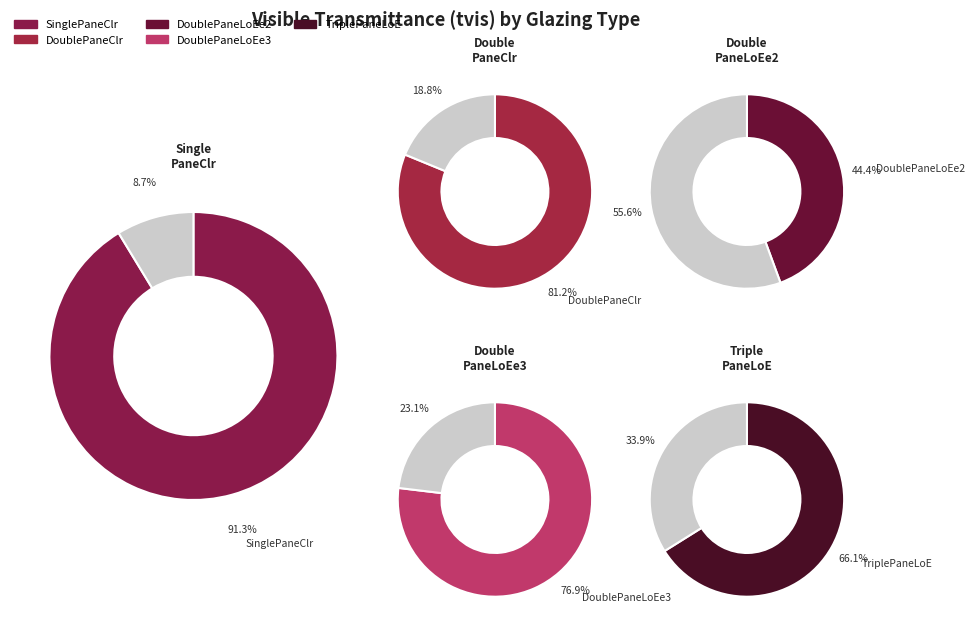

What is the change in value from SinglePaneClr to DoublePaneClr?

-0.1